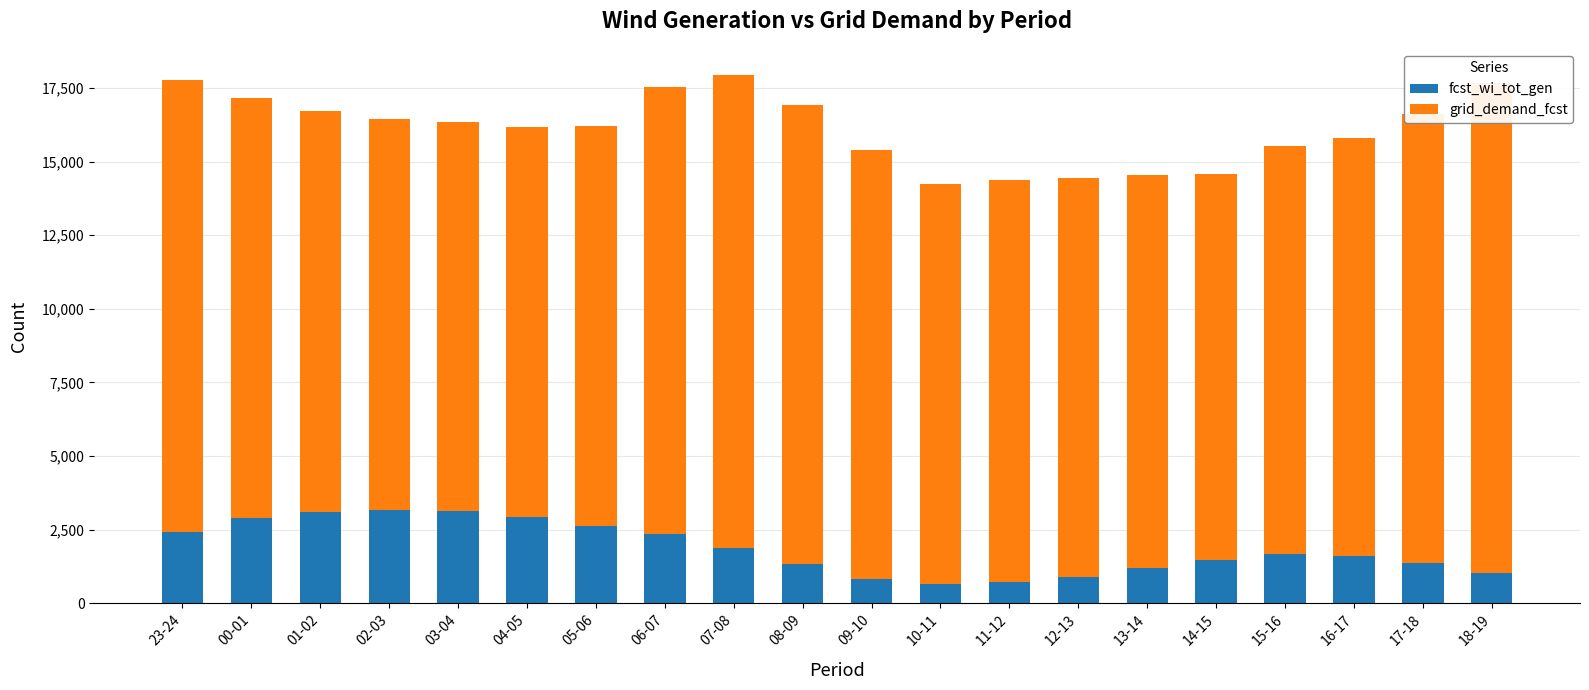

Rank the series at 02-03 from lowest to highest value.

fcst_wi_tot_gen, grid_demand_fcst